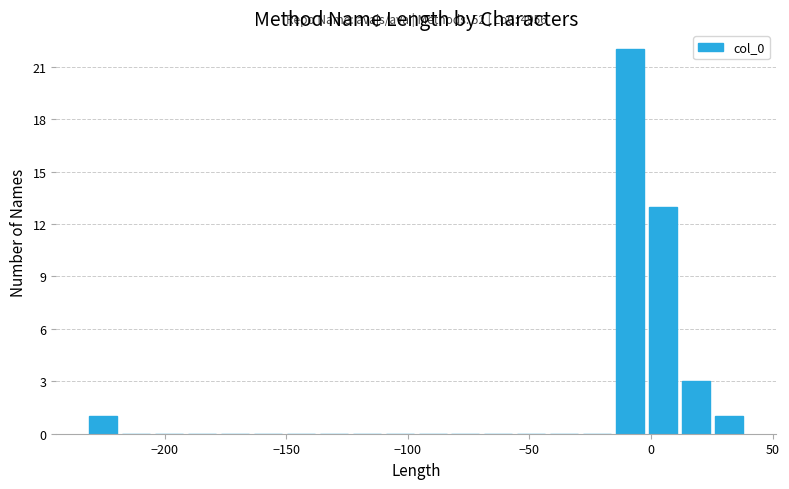

Read against the x-axis, roughly where is the centre of the tallest bar?

-10